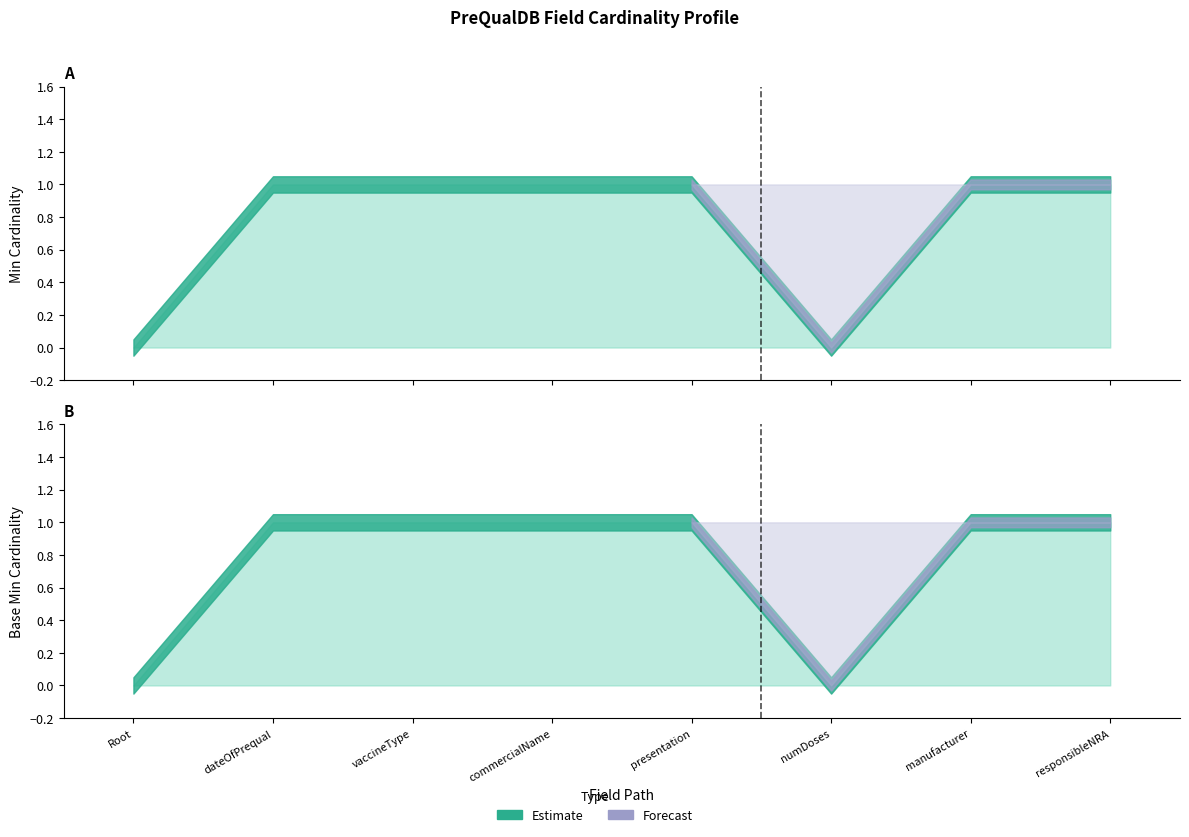

What is the label of the 5th point from the left?

PreQualDB.presentation